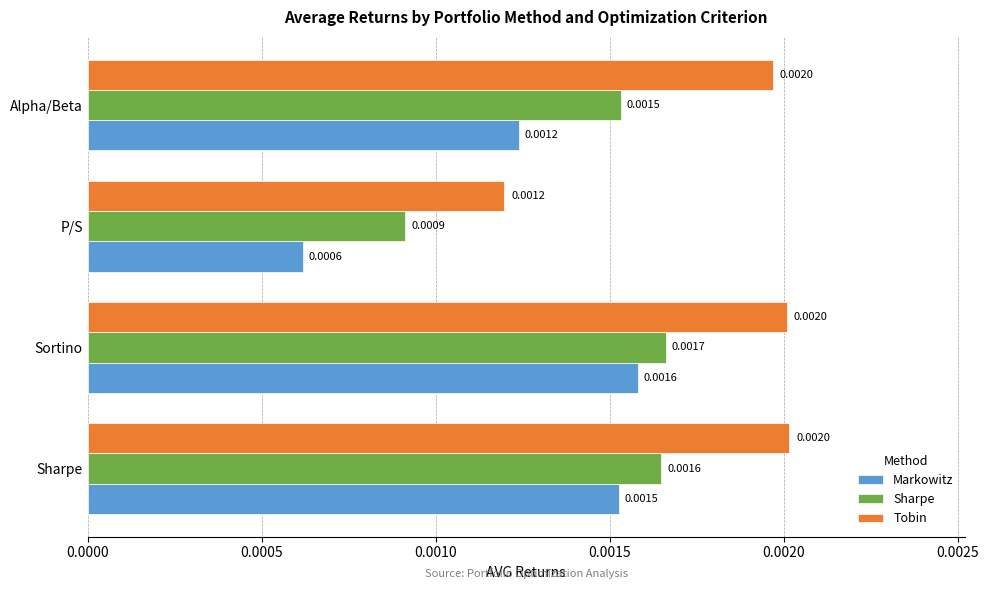

Which series has the largest total across all categories?

Tobin